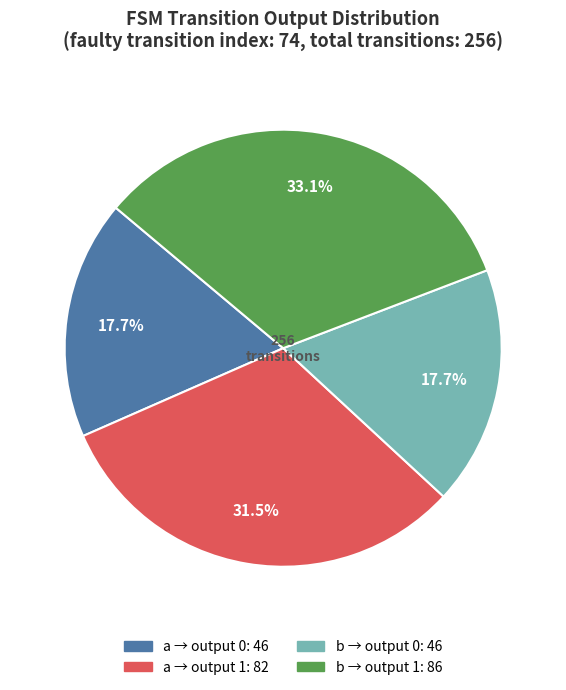

Is there a majority slice in this chart?

No